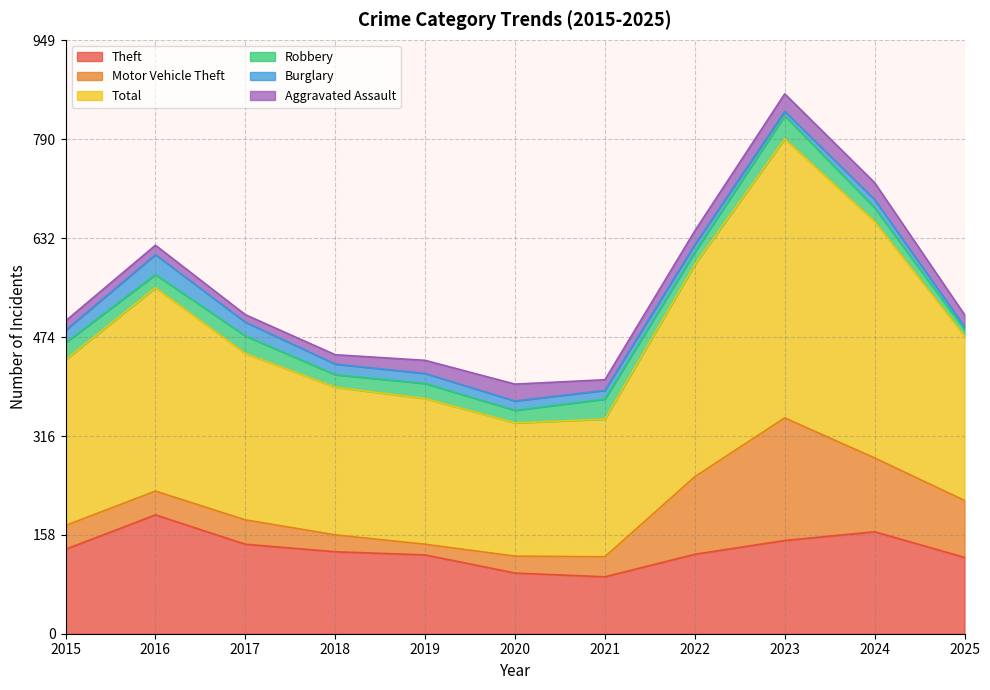

Reading left to right, extract all data points from this chart.

Theft: 135	190	143	131	126	97	91	127	149	163	122
Motor Vehicle Theft: 38	38	39	27	17	27	32	124	196	118	91
Total: 265	325	266	236	233	213	220	339	446	378	263
Robbery: 27	21	28	20	24	20	32	20	37	22	10
Burglary: 20	32	22	17	16	15	14	12	7	13	5
Aggravated Assault: 15	15	12	15	21	27	17	22	28	27	19